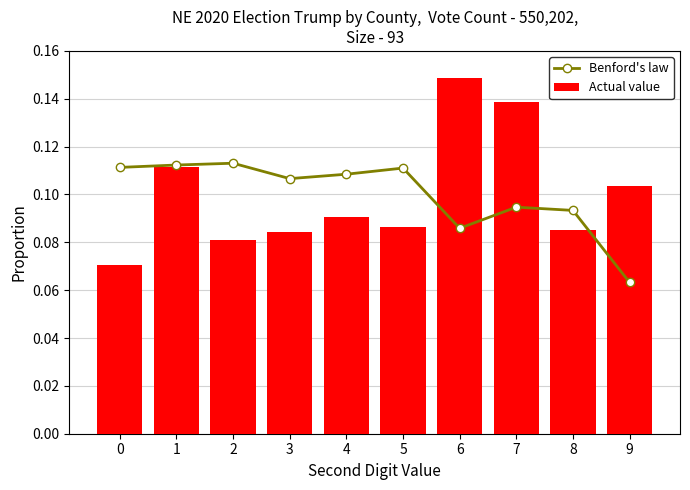

How many distinct data groups are displayed?

2